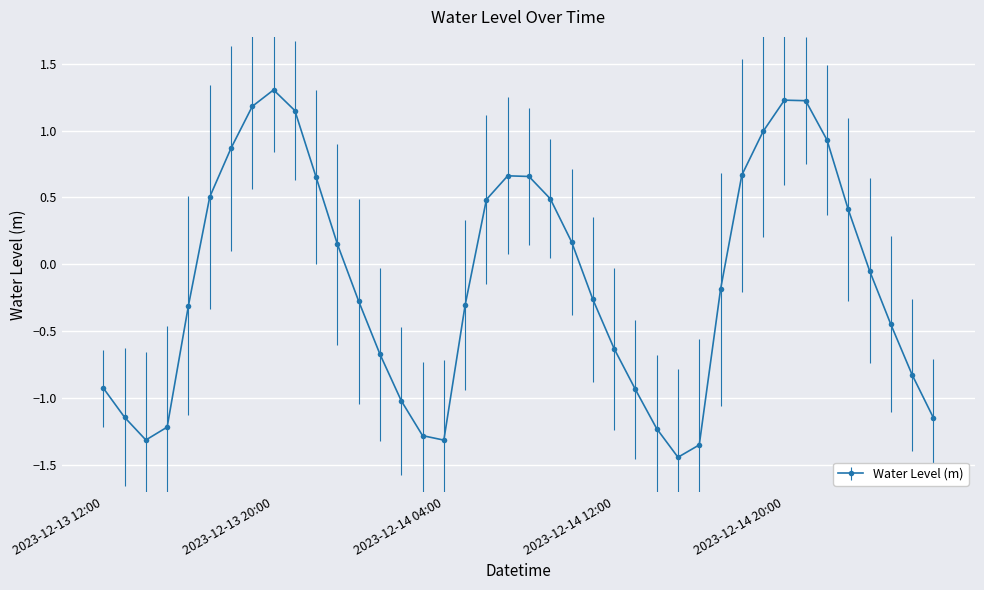

What is the sum of all values?

-4.5